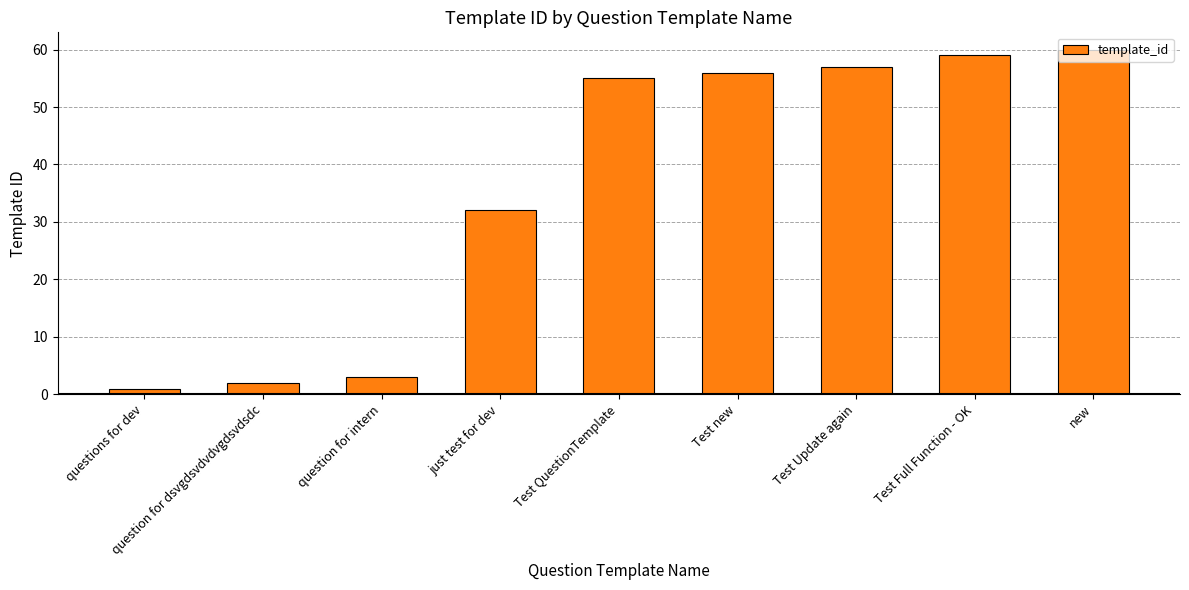

At which category does the chart reach its peak across all series?

new